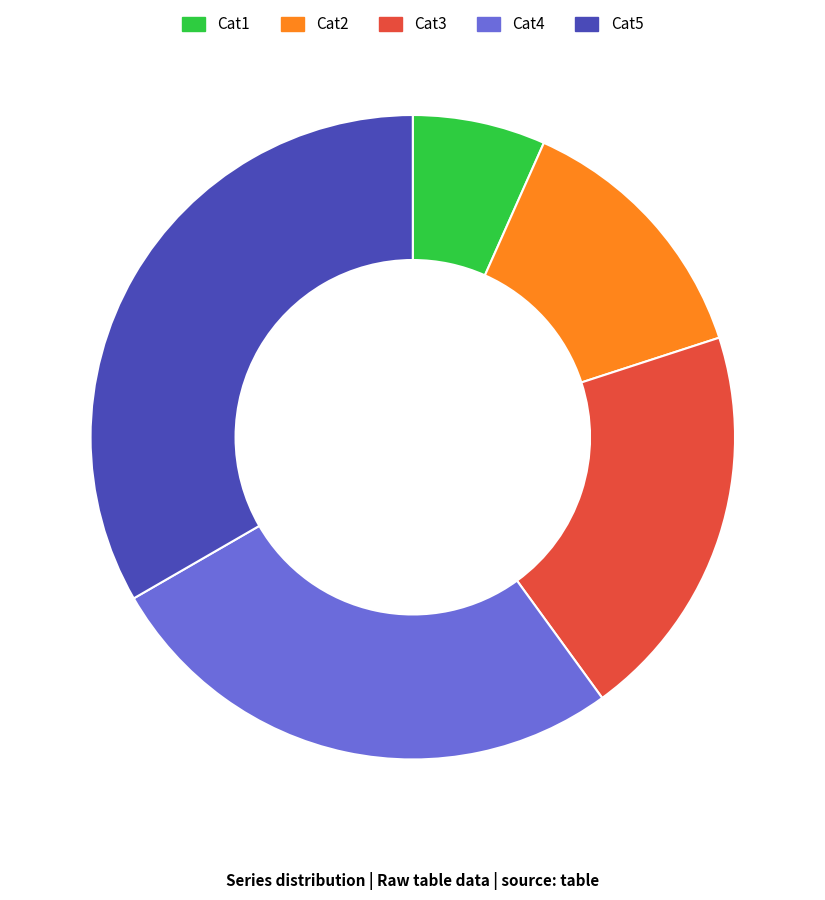

Does Cat3 account for over 50% of the chart?

No